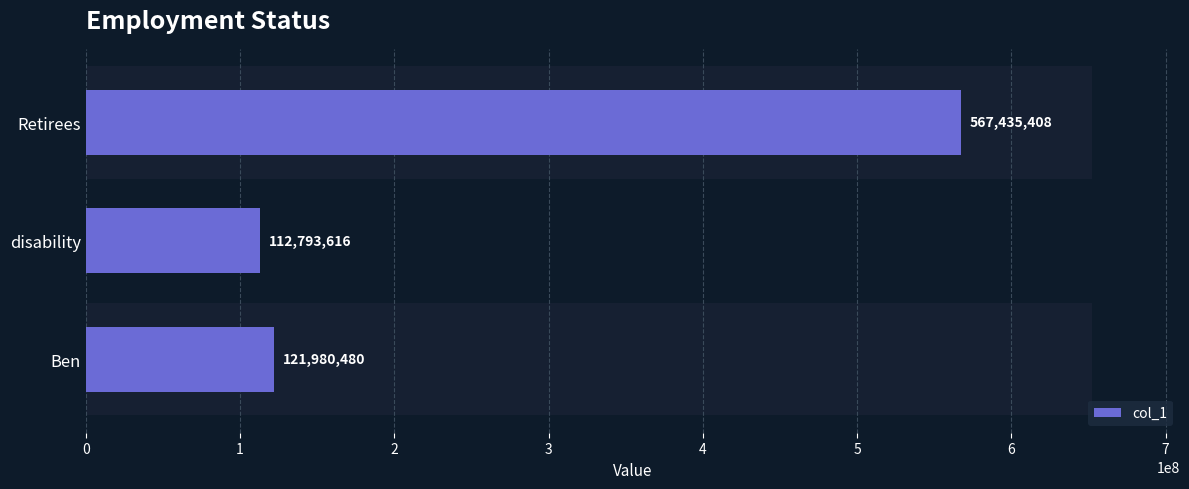

What is the sum of the values at Retirees and Ben?

689415888